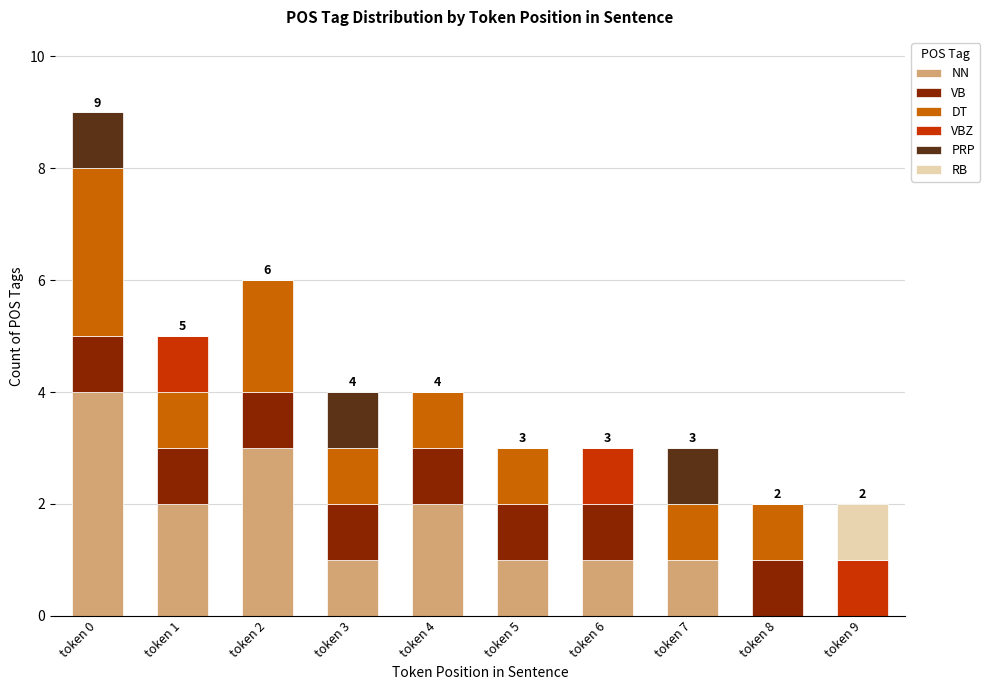

True or false: NN has a value of 0 at token 8.

True